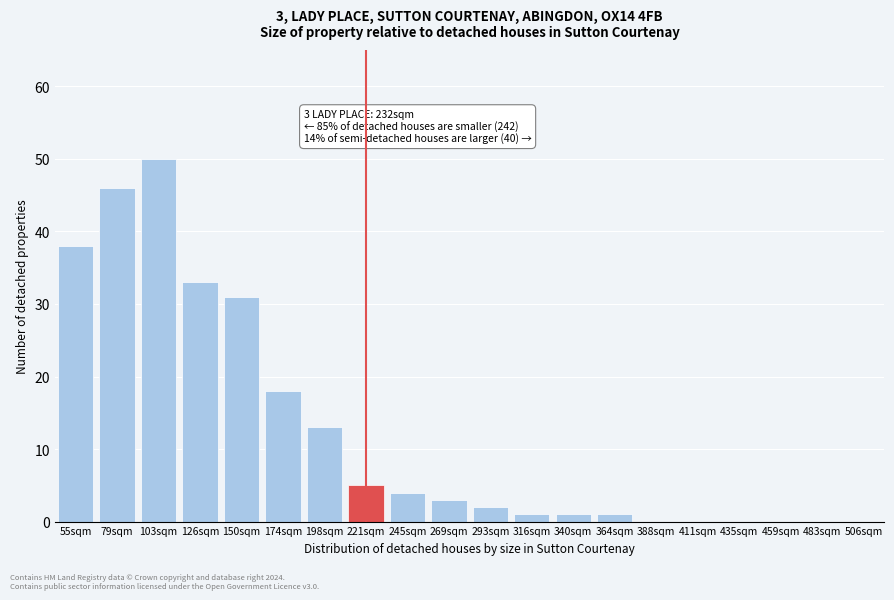

Reading left to right, list all the values displayed in this chart.

55sqm=38	79sqm=46	103sqm=50	126sqm=33	150sqm=31	174sqm=18	198sqm=13	221sqm=5	245sqm=4	269sqm=3	293sqm=2	316sqm=1	340sqm=1	364sqm=1	388sqm=0	411sqm=0	435sqm=0	459sqm=0	483sqm=0	506sqm=0